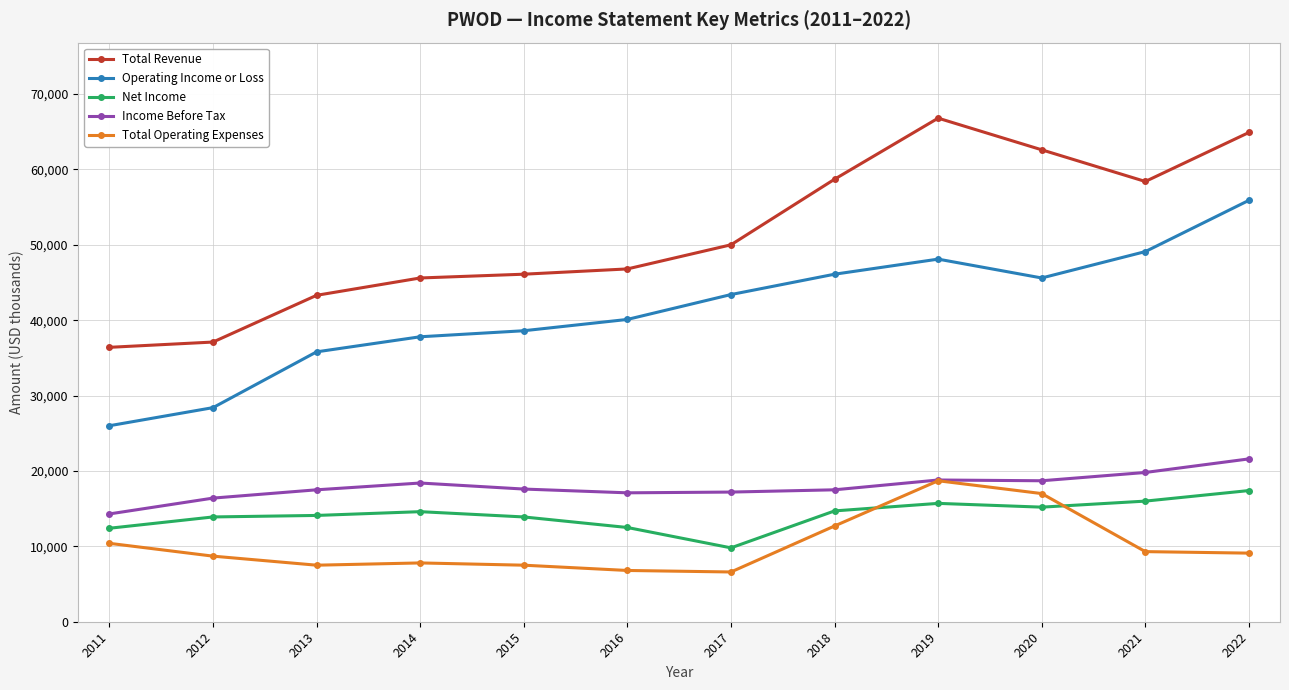

What is the total value across all series at 2018?

149700